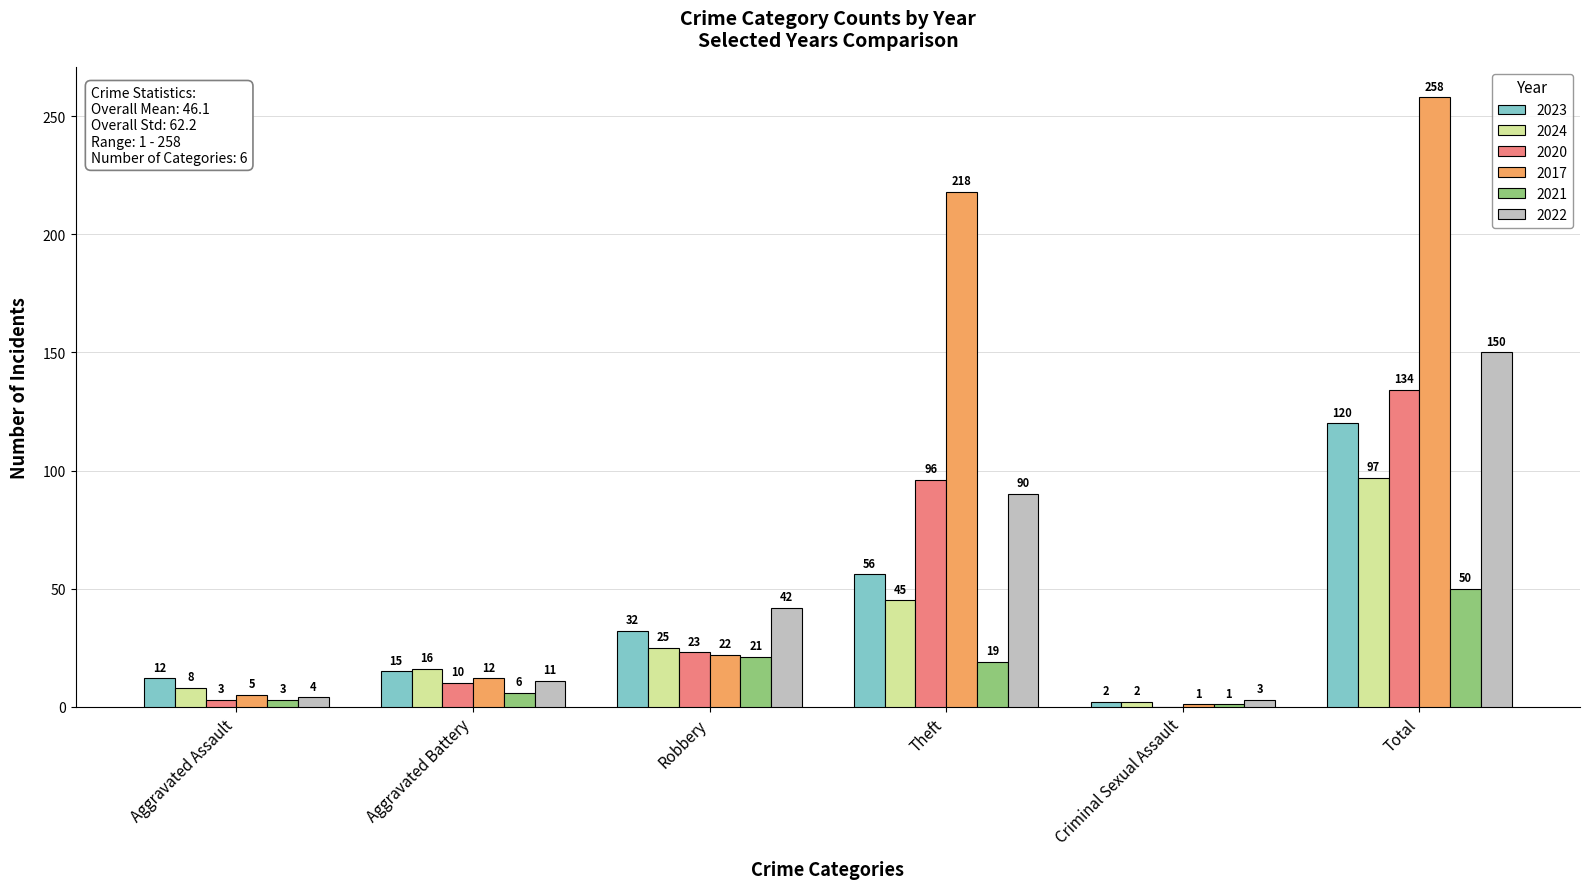

True or false: 2023 has a value of 2 at Criminal Sexual Assault.

True